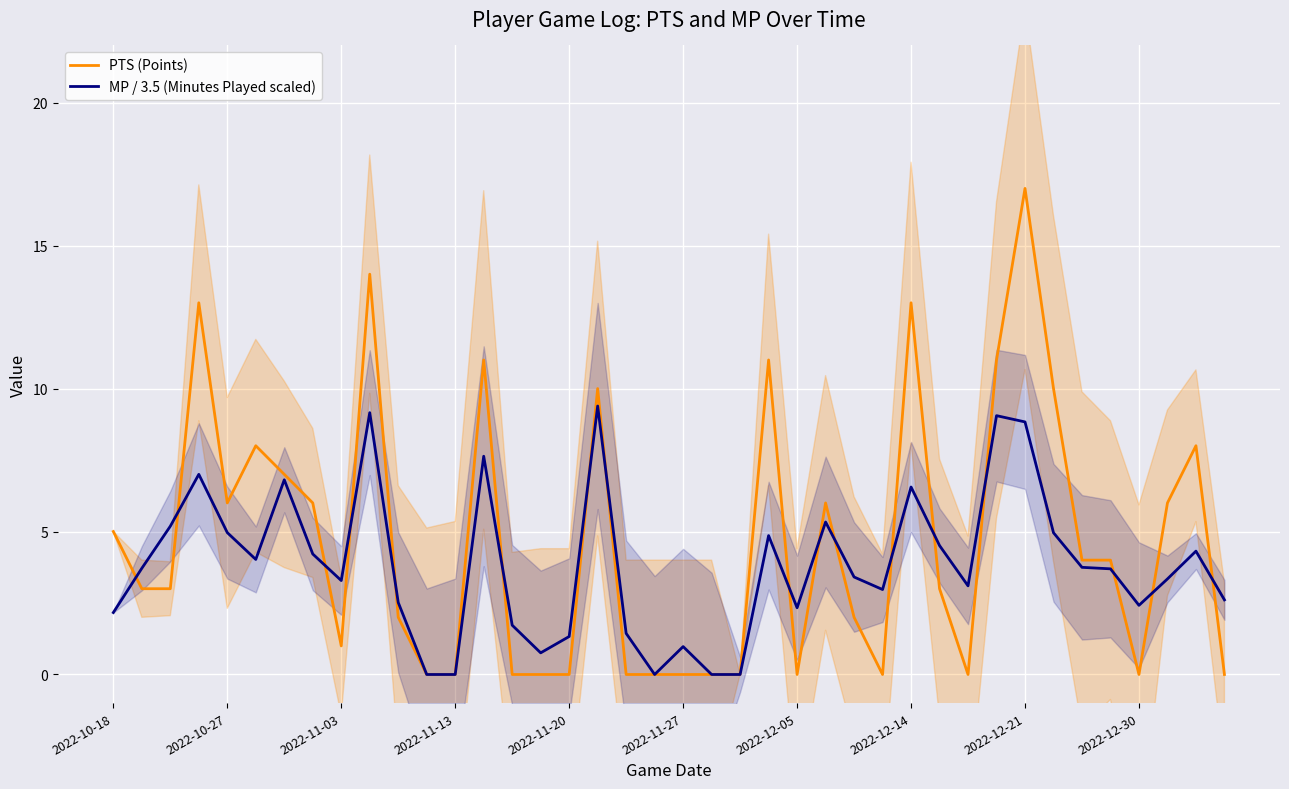

What is the sum of all PTS (Points) values?

184.0